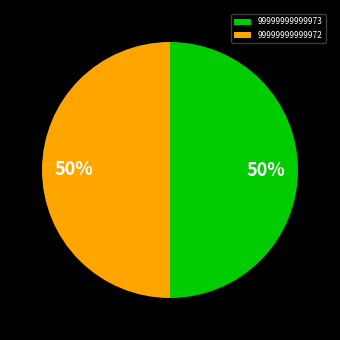

What is the ratio of the value at 99999999999973 to the value at 99999999999972?

1.0